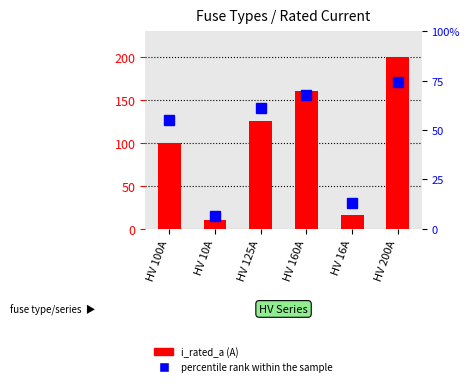

Count the number of data series in this chart.

2